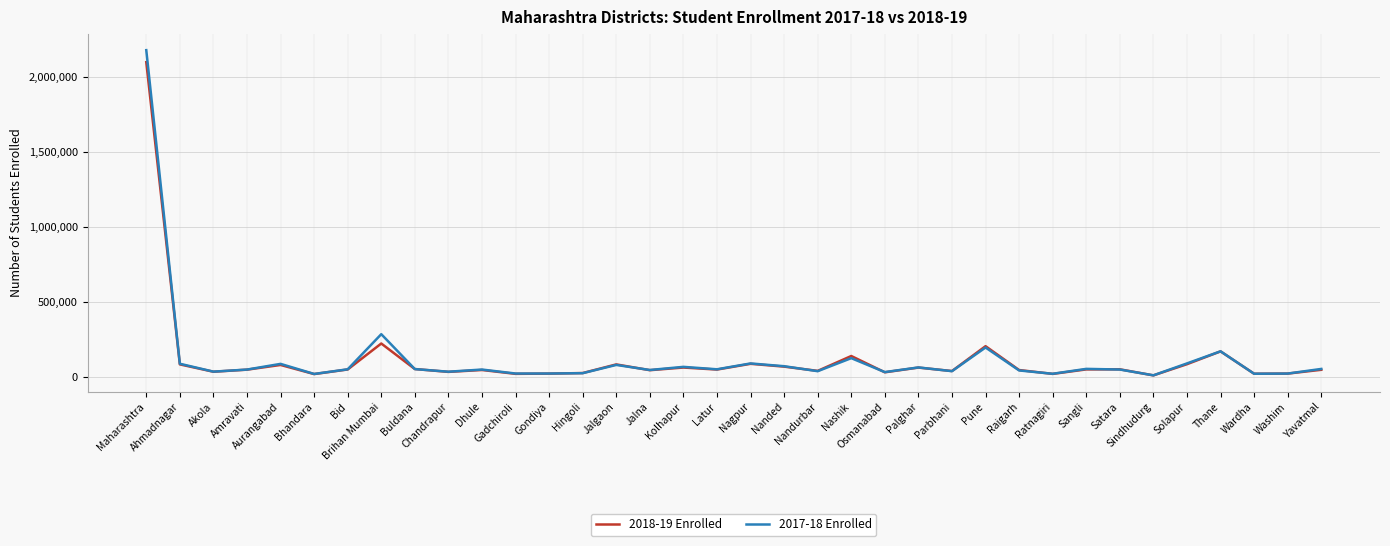

The 2018-19 Enrolled series shows 47987 at Sangli. True or false?

True